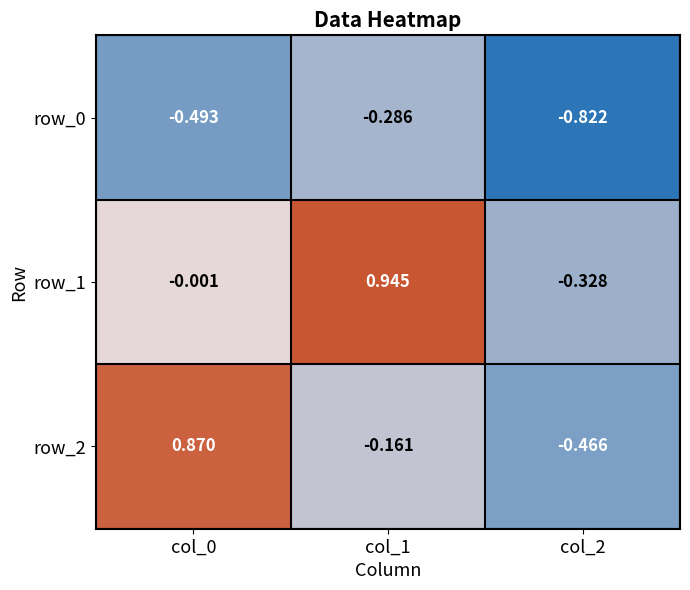

Is the value of row_2 at col_1 greater than the value of row_1 at col_2?

Yes